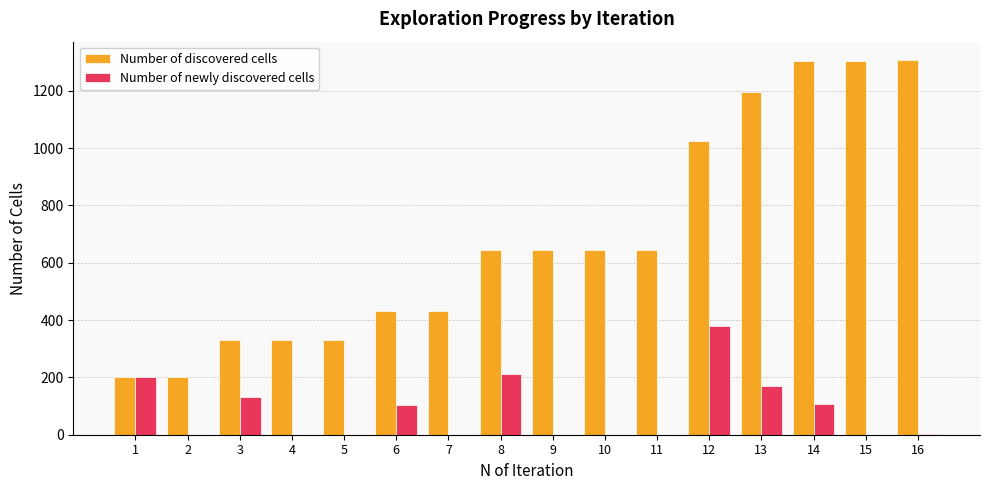

Which series has the largest total across all categories?

Number of discovered cells